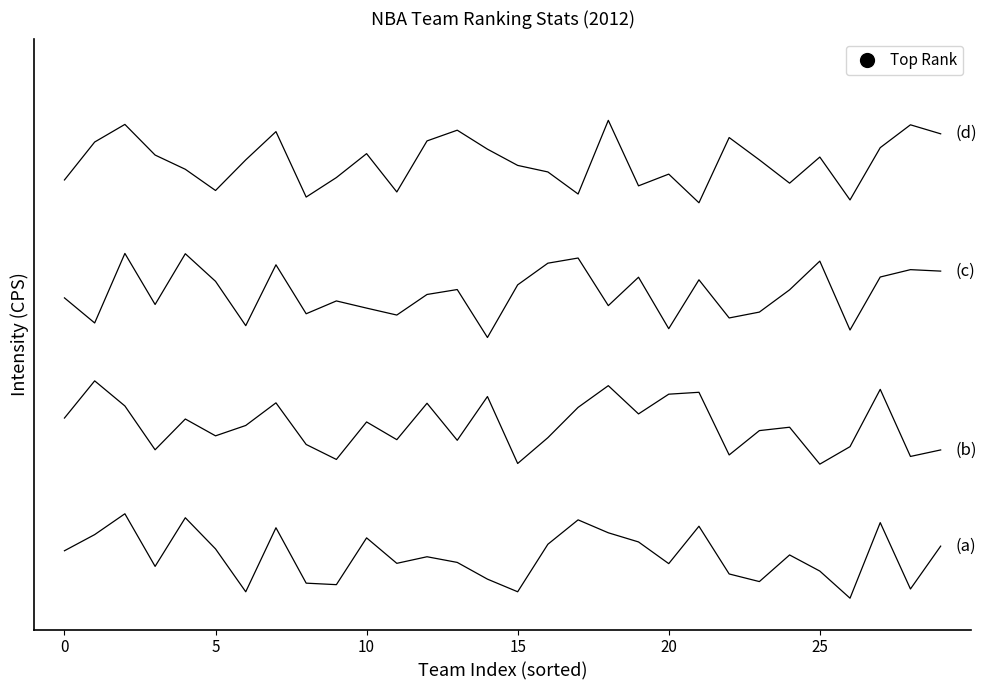

Does the chart display data point markers on the line(s)?

No